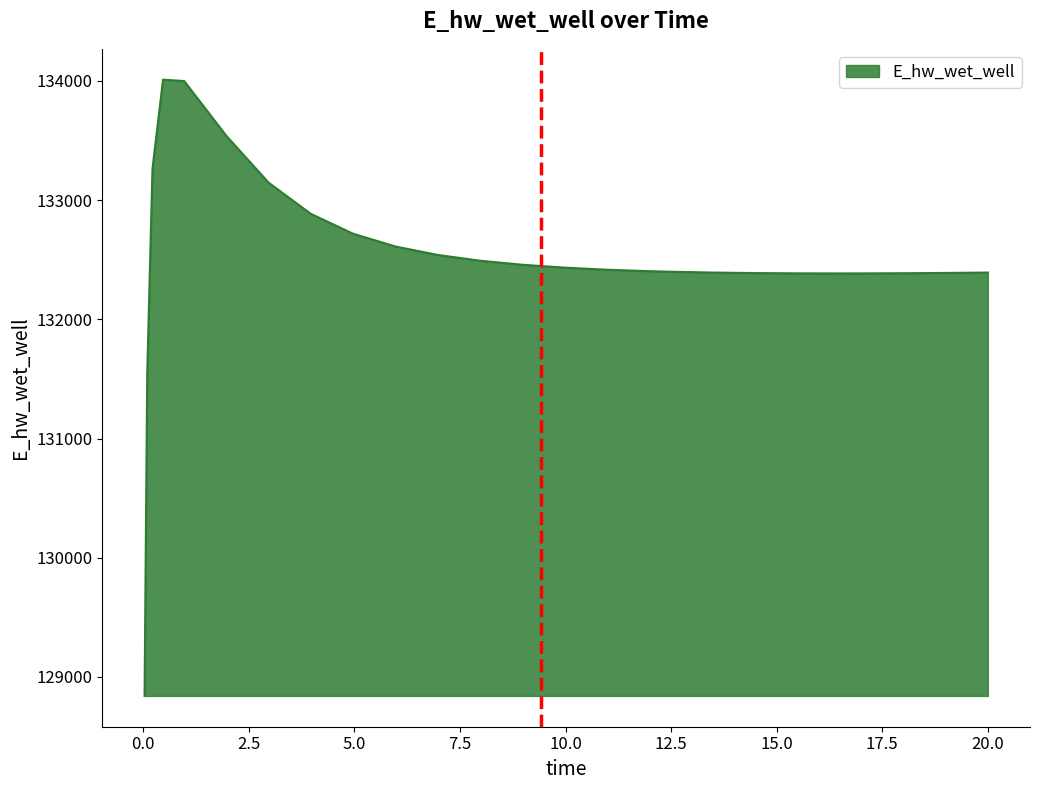

What is the difference between the maximum and second lowest values?

2474.1